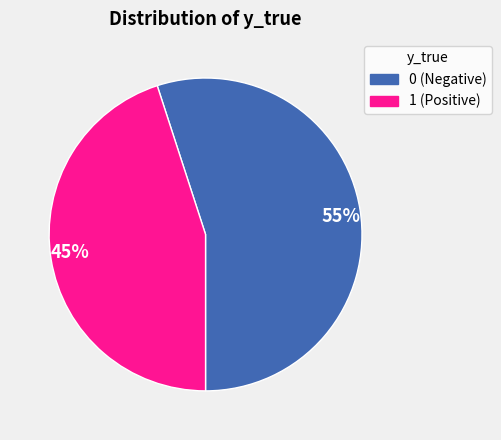

True or false: 1 accounts for 45% of the total.

True